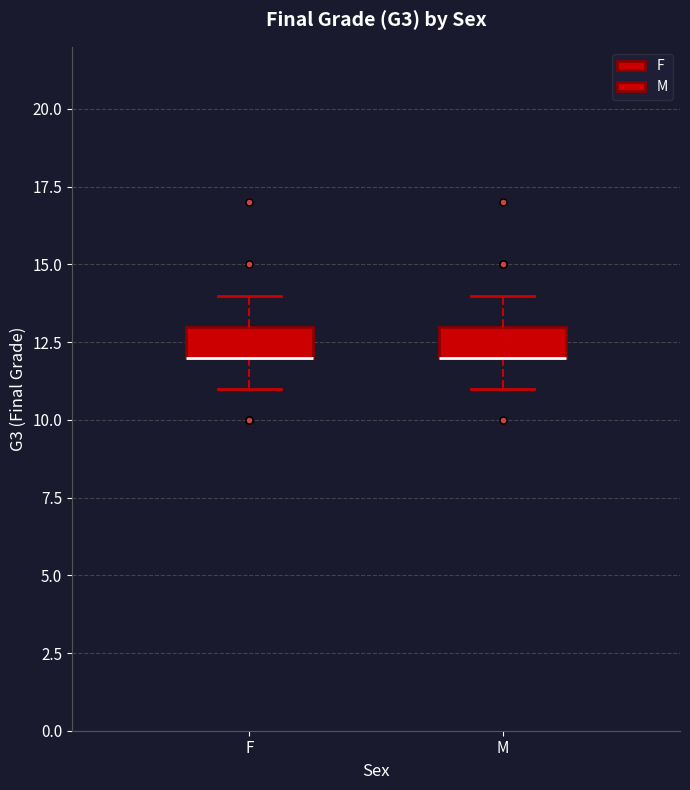

Reading left to right, read every box against the y-axis: the position of its median line, the range the box covers, and the ends of its whiskers. The values are not printed on the chart, so give them approximately, as read against the axis.

F: median 12 (drawn on the box's lower edge), box 12 to 13, whiskers 11 to 14
M: median 12 (drawn on the box's lower edge), box 12 to 13, whiskers 11 to 14